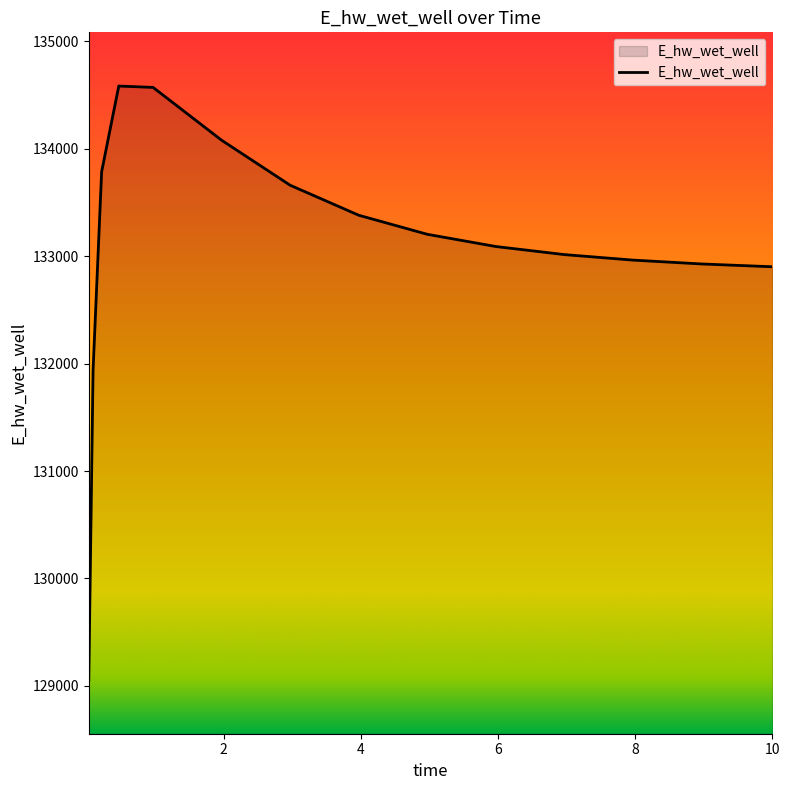

Does the chart display data point markers on the line(s)?

No